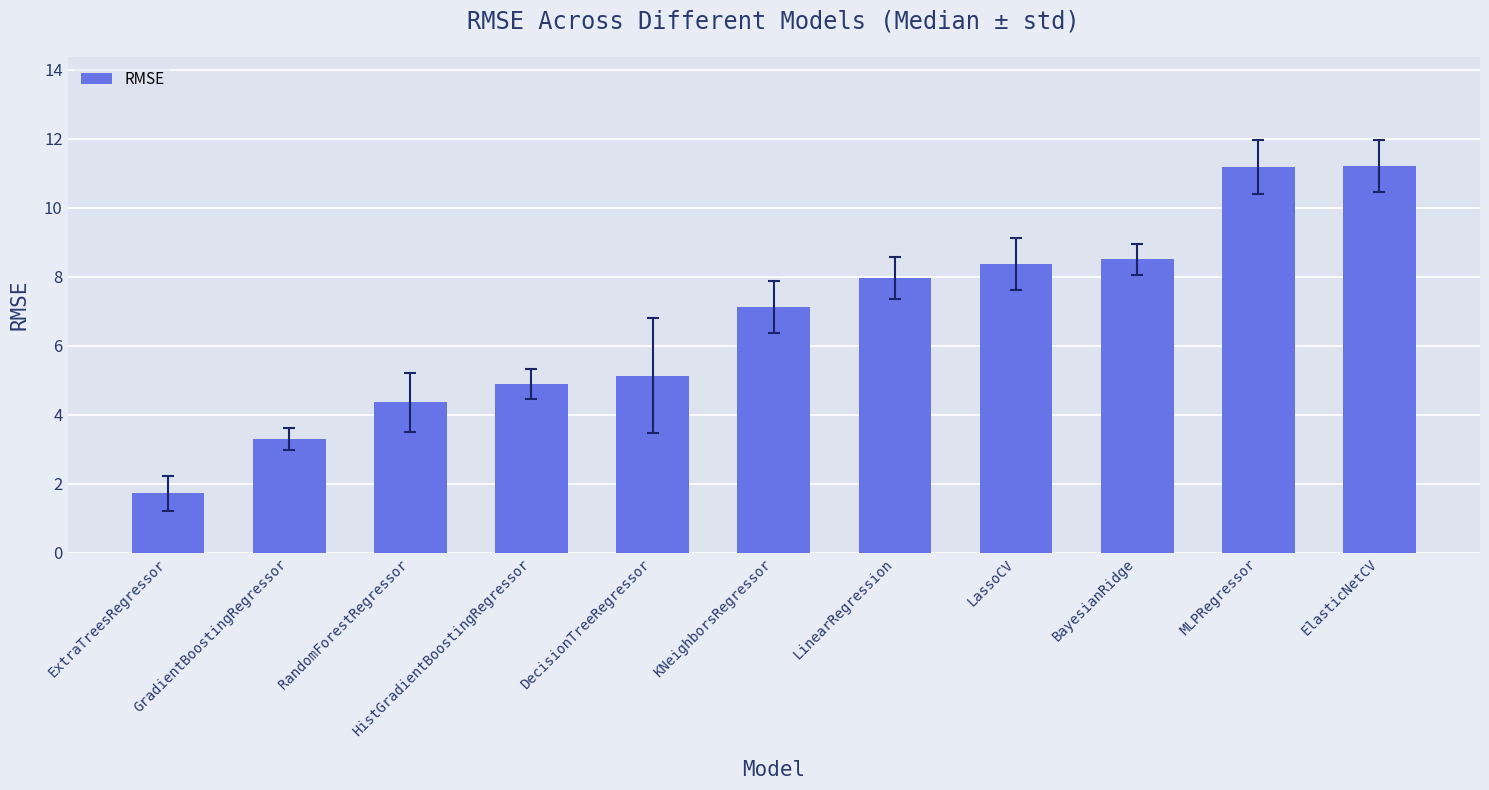

How many values are below 7?

5